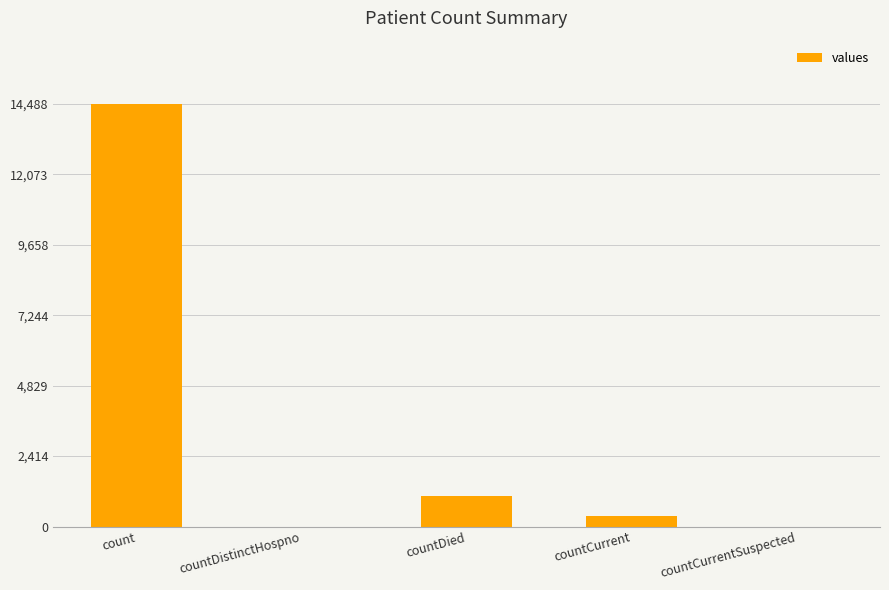

What is the sum of the values at countCurrent and countCurrentSuspected?

345